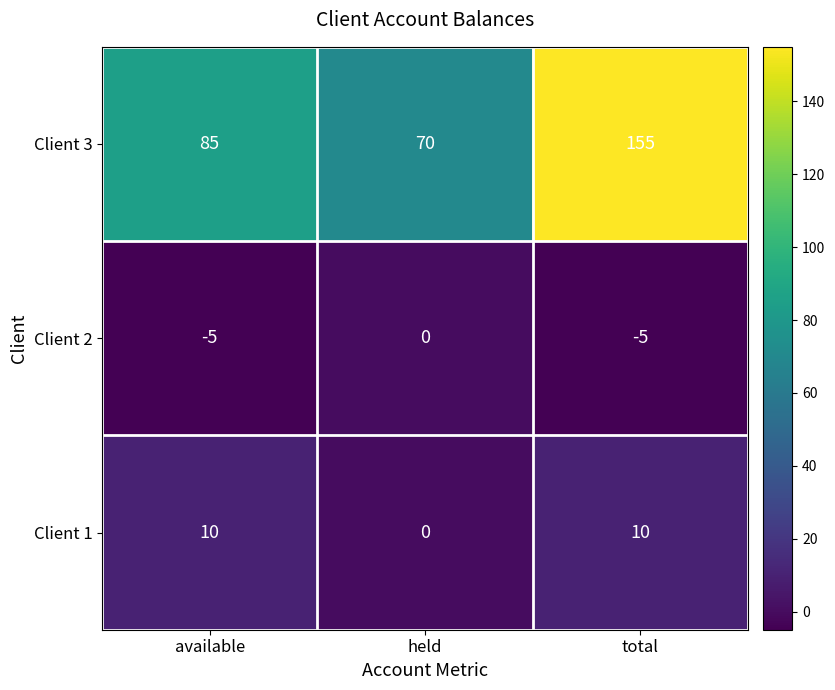

Which series has the largest range (max minus min)?

Client 3